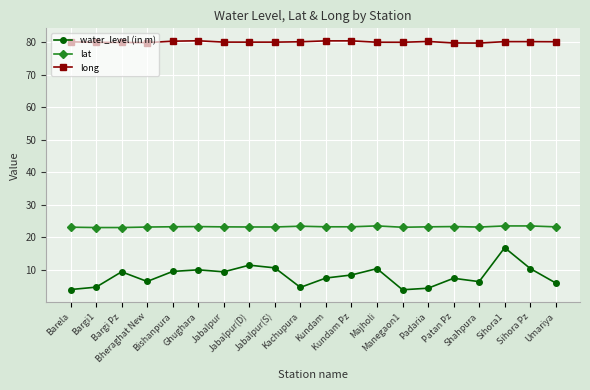

Between Kachupura and Patan Pz, which series saw the biggest shift?

water_level (in m)